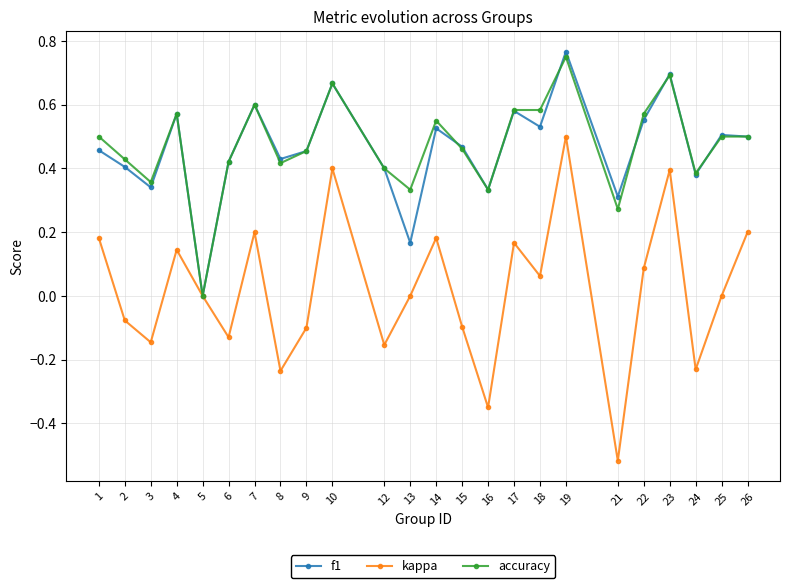

Which category has the highest value in the f1 series?

19